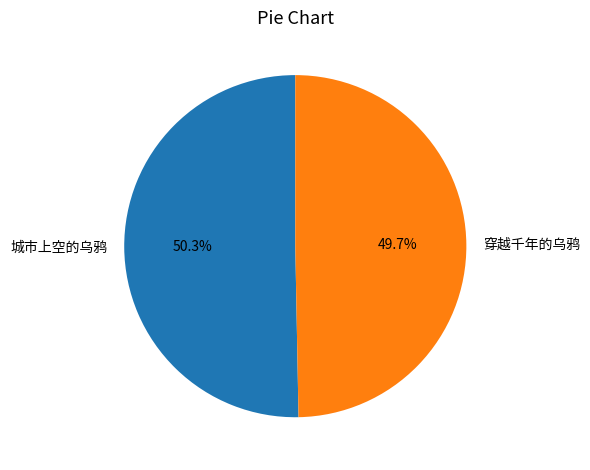

To the nearest percent, what is the difference between the 城市上空的乌鸦 and 穿越千年的乌鸦 slice percentages?

1%